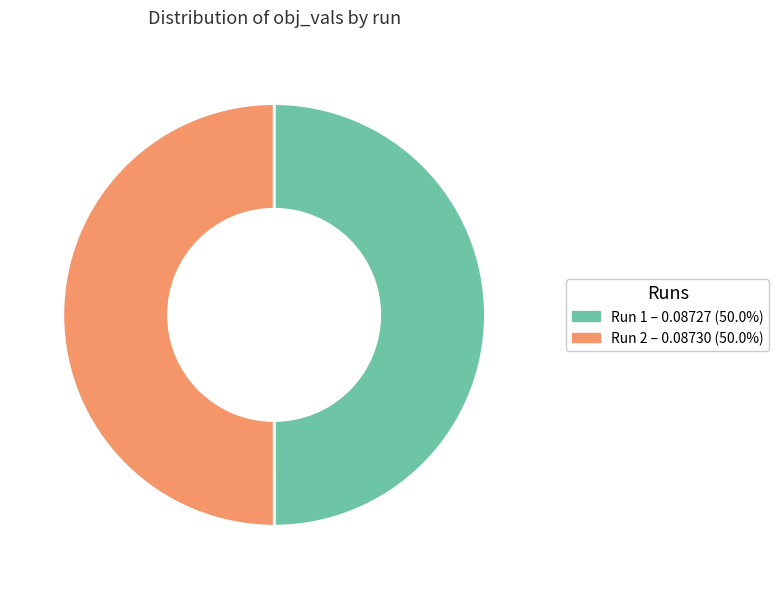

Combined, do Run 1 and Run 2 account for over 50%?

Yes